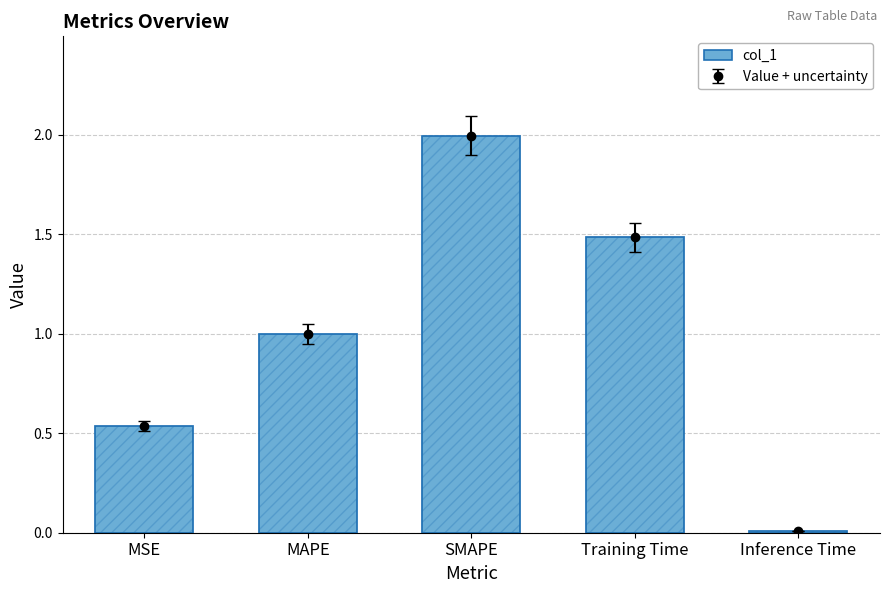

List the labels in order of value, largest first.

SMAPE, Training Time, MAPE, MSE, Inference Time